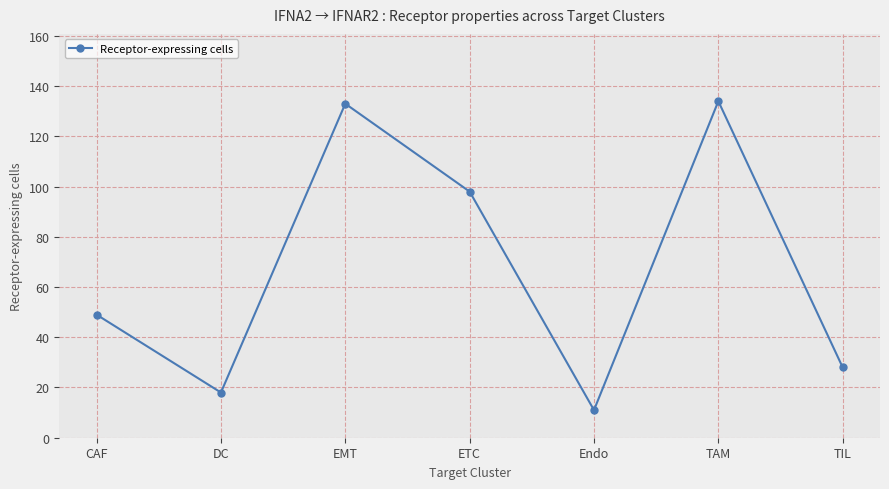

What is the change in value from CAF to EMT?

+84